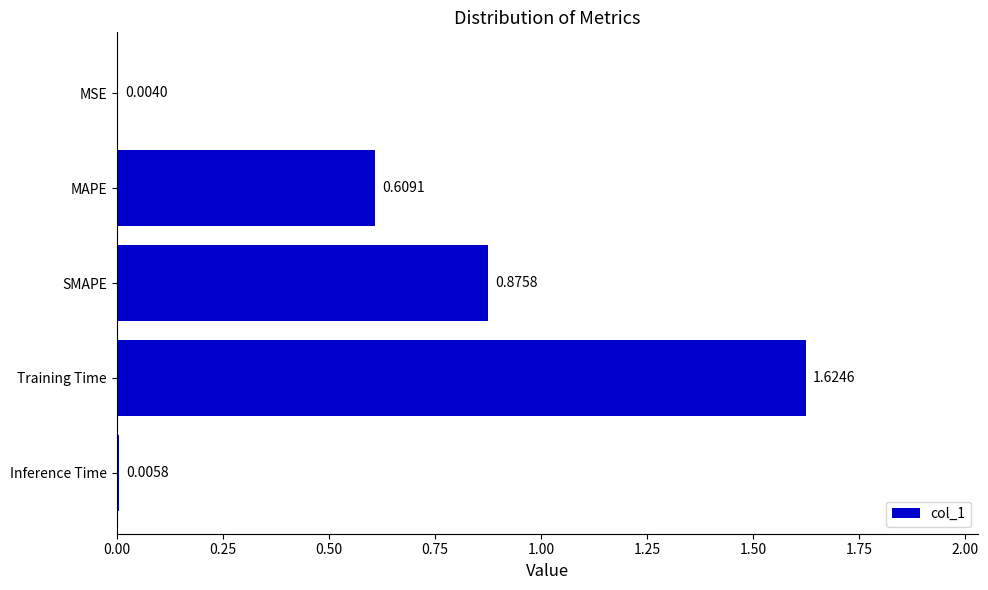

At which label is the value closest to 0?

MSE